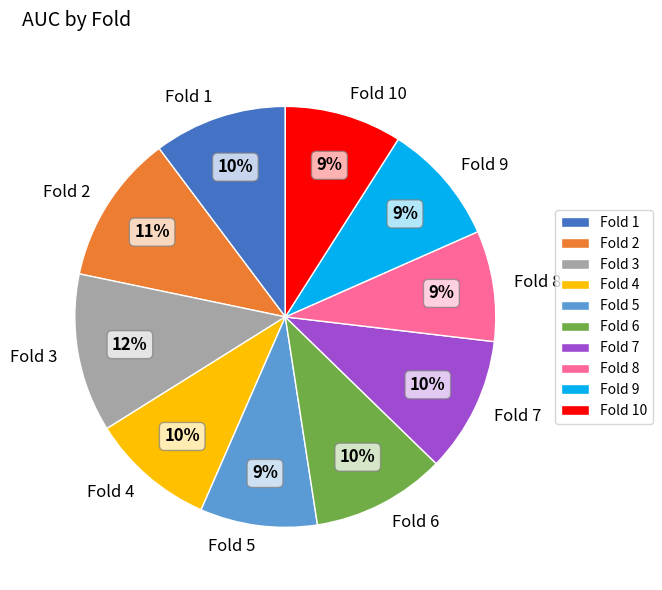

How many slices are in this pie chart?

10